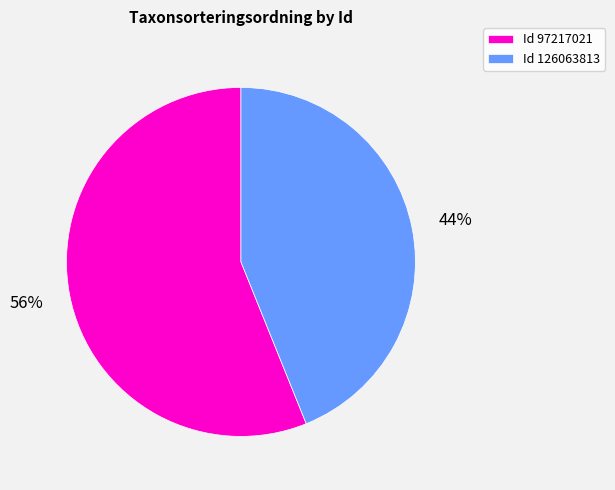

To the nearest percent, what is the average slice percentage?

50%